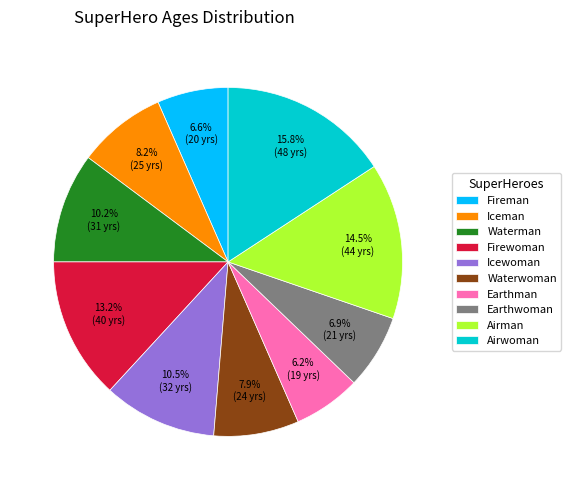

Which category has the biggest portion of the pie?

Airwoman